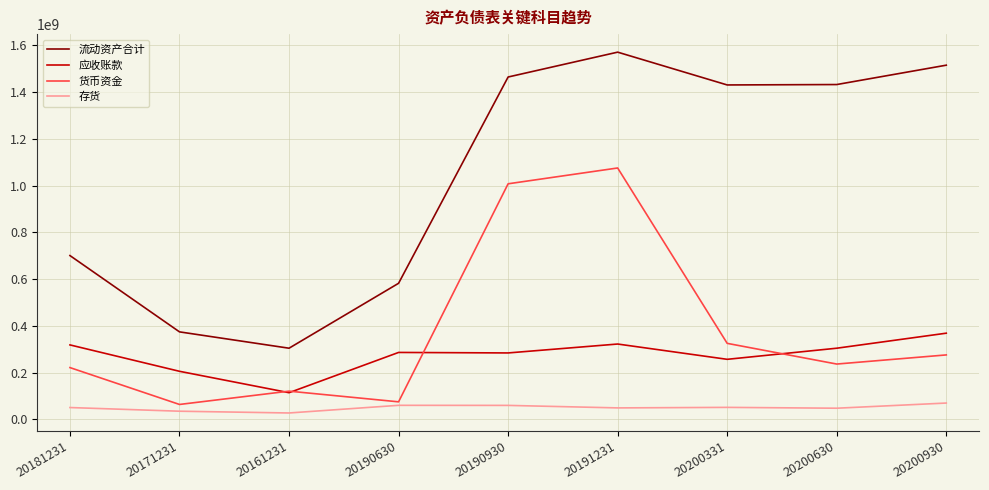

What is the smallest value displayed?

27146786.0